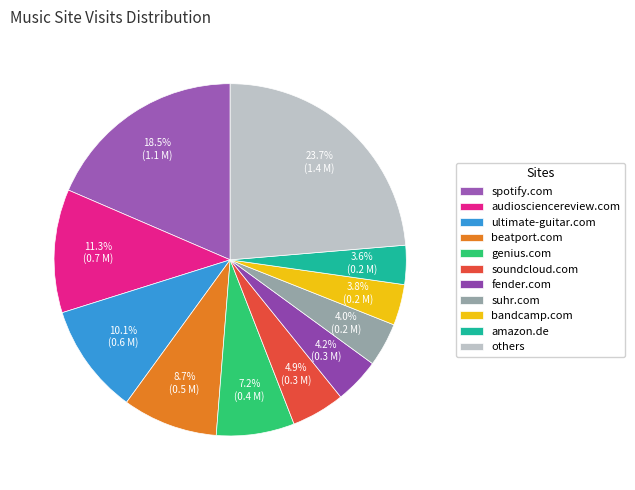

To the nearest percent, what percentage of the pie is bandcamp.com?

4%